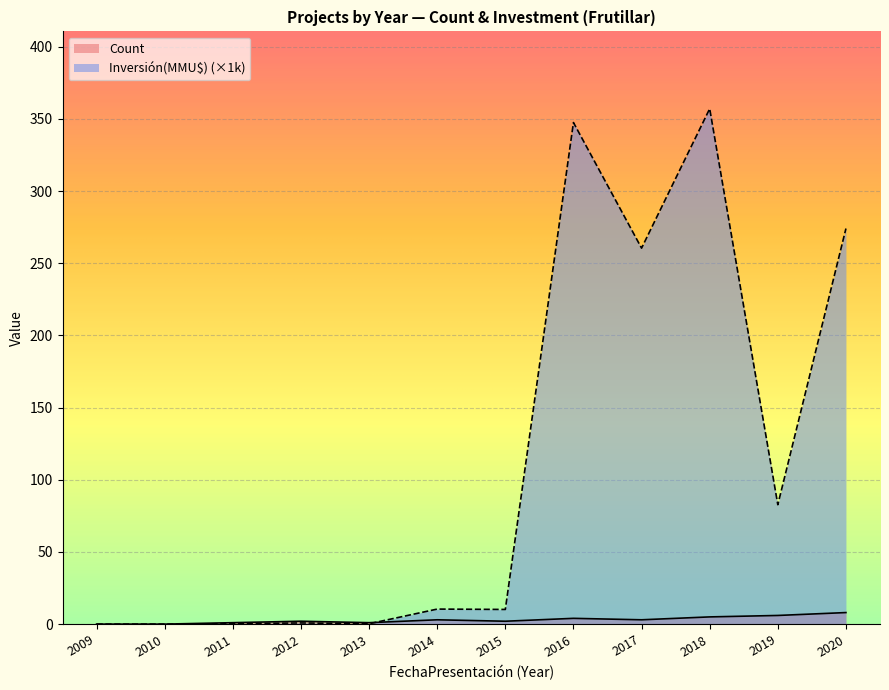

Is the value of Inversión(MMU$) at 2011 greater than the value of Count at 2019?

No